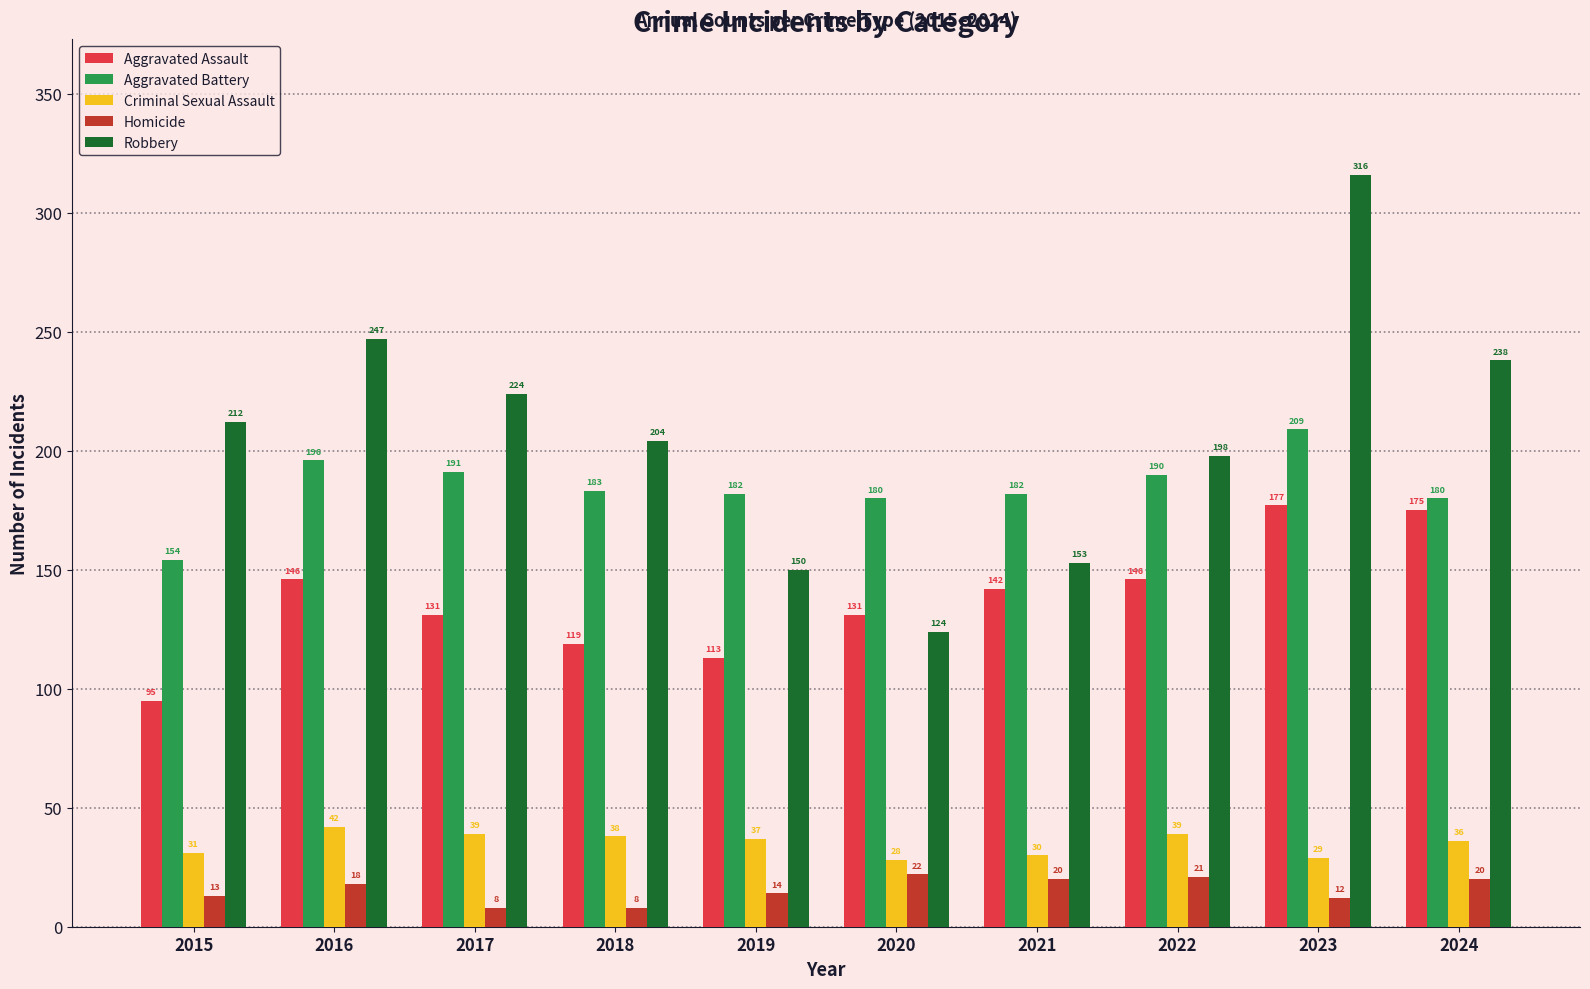

How many bars are there in total?

50